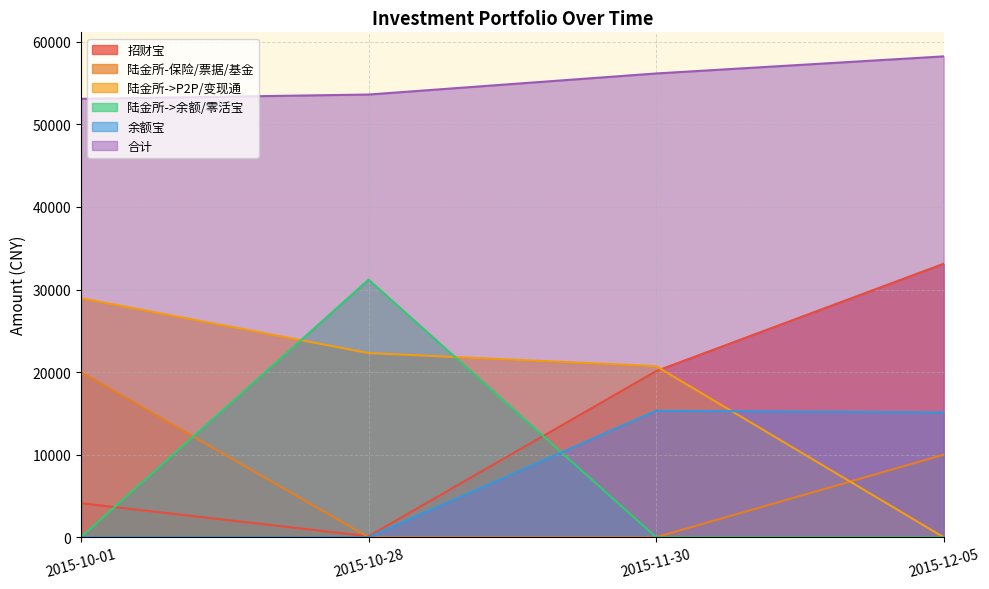

What is the label of the 4th point from the right?

2015-10-01